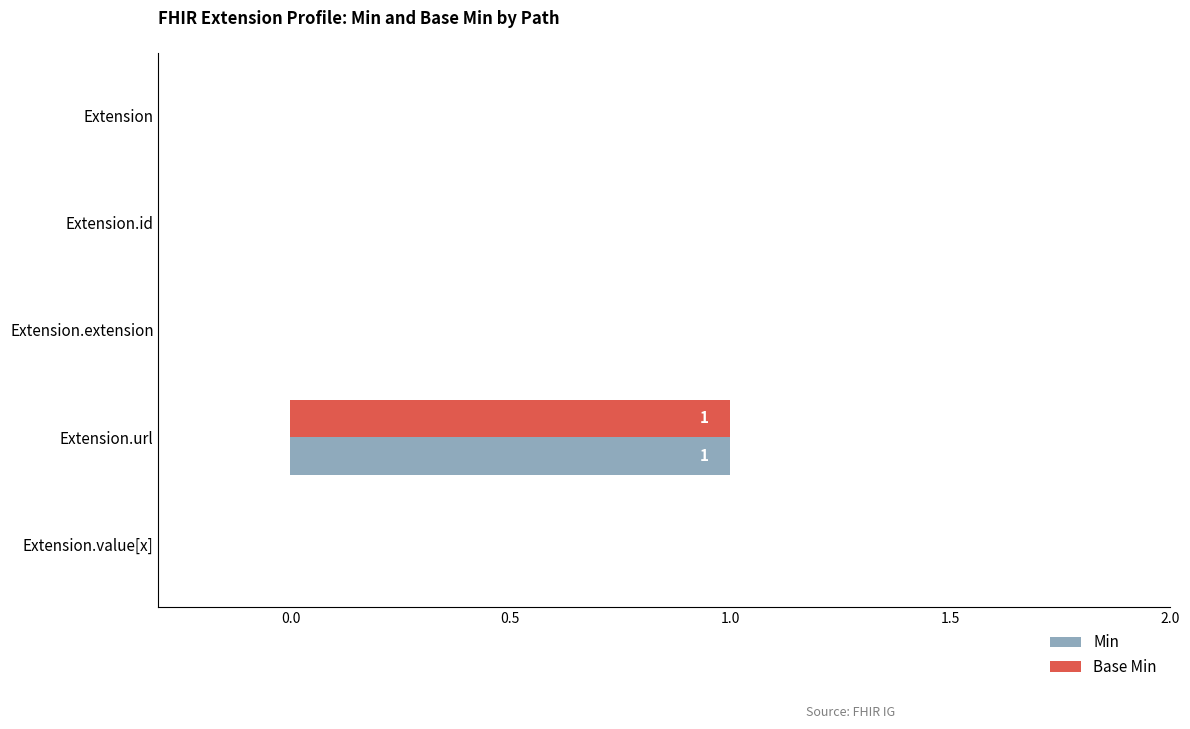

Which label corresponds to the largest value in the chart?

Extension.url